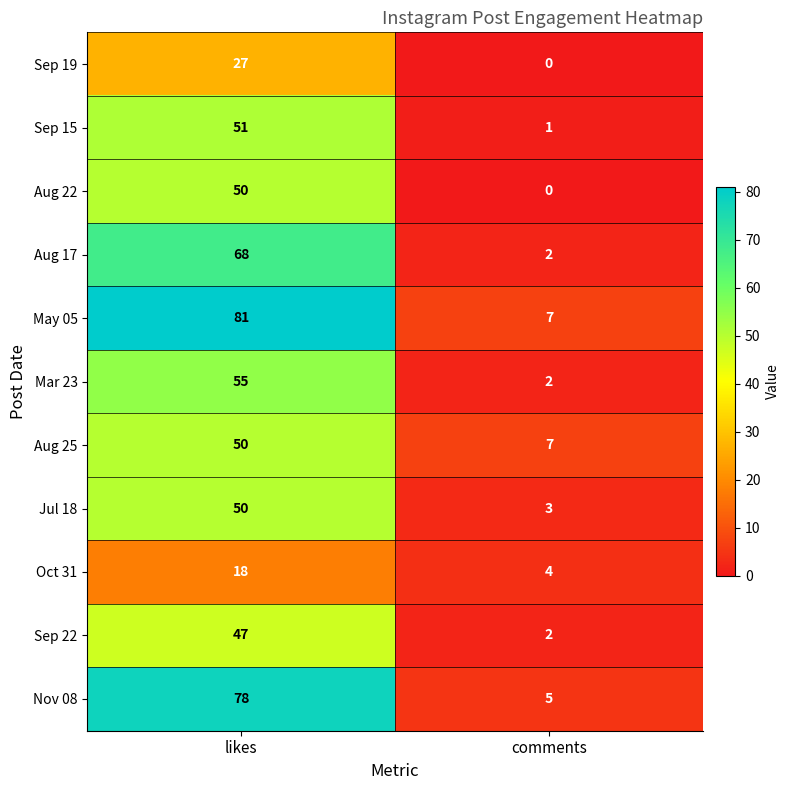

What is the difference between the highest and lowest values at likes?

63